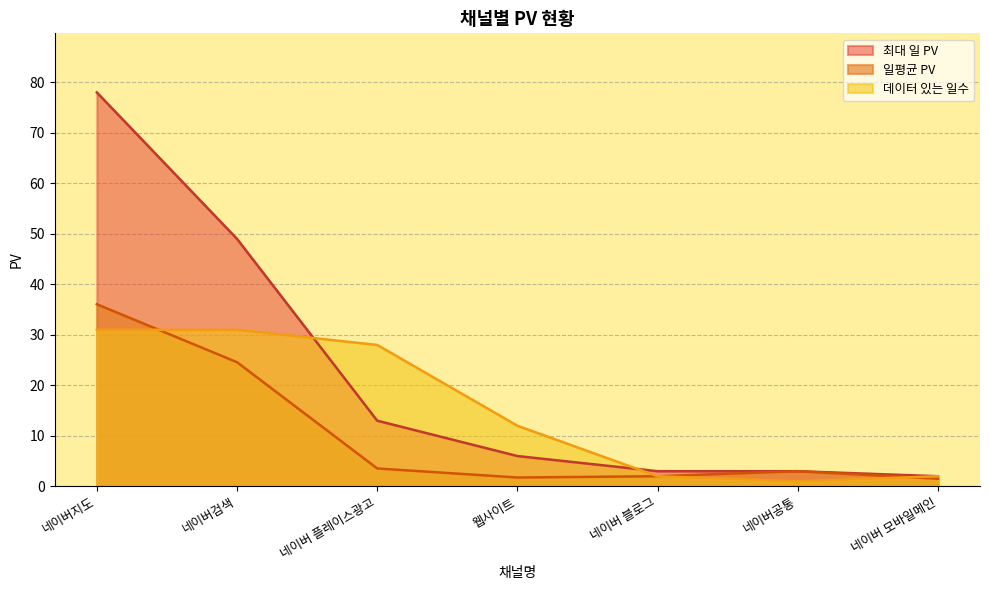

The value of 최대 일 PV at 네이버검색 is 49.0. True or false?

True